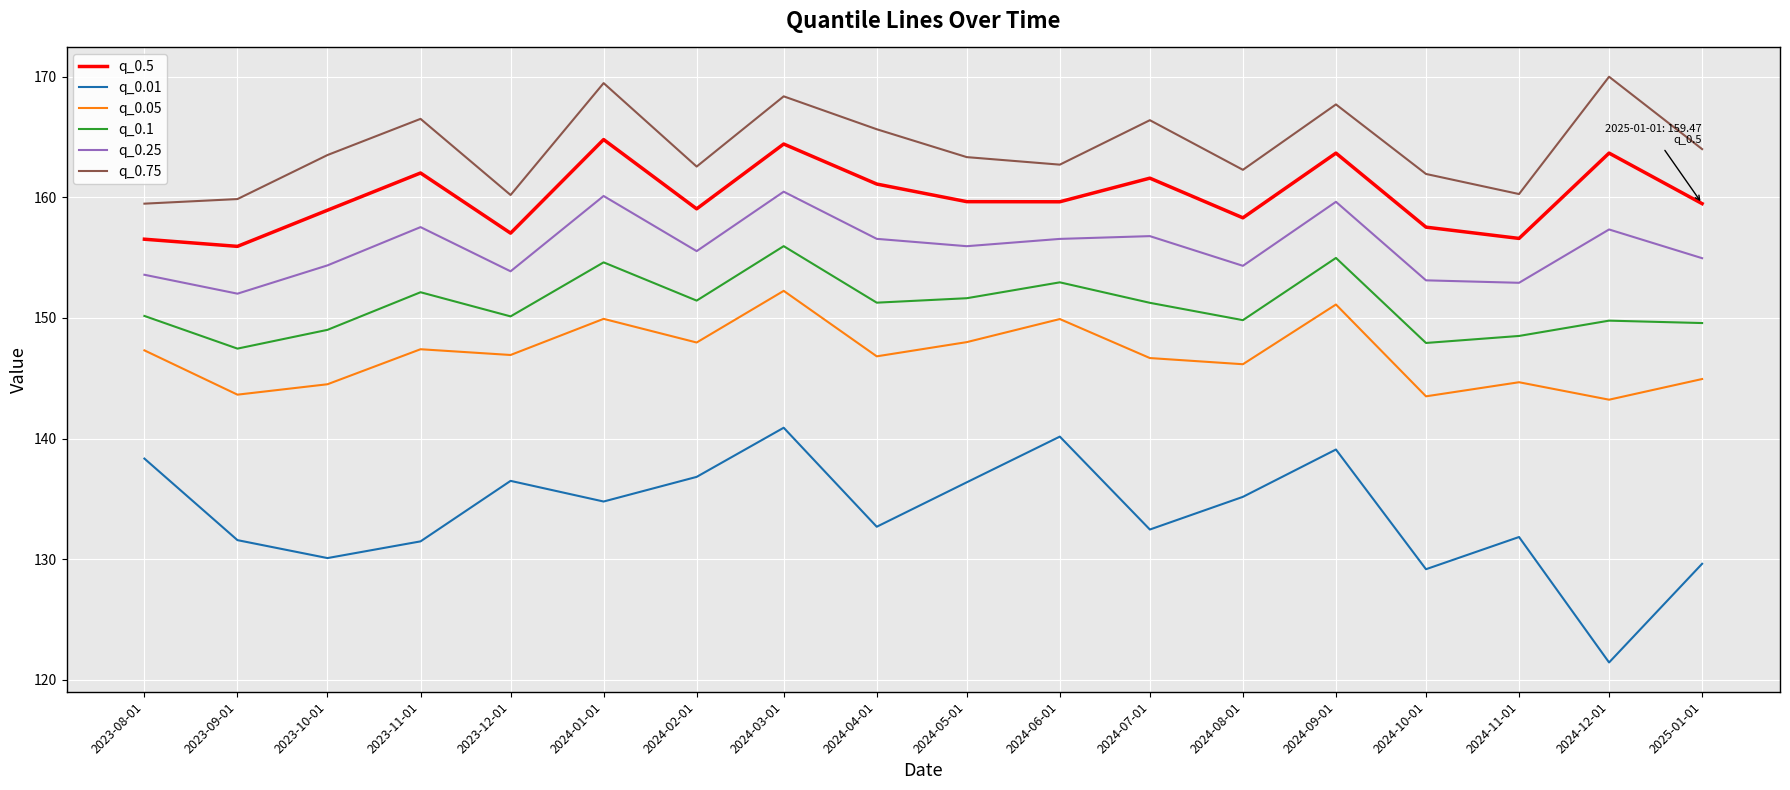

Rank the series at 2024-11-01 from lowest to highest value.

q_0.01, q_0.05, q_0.1, q_0.25, q_0.5, q_0.75